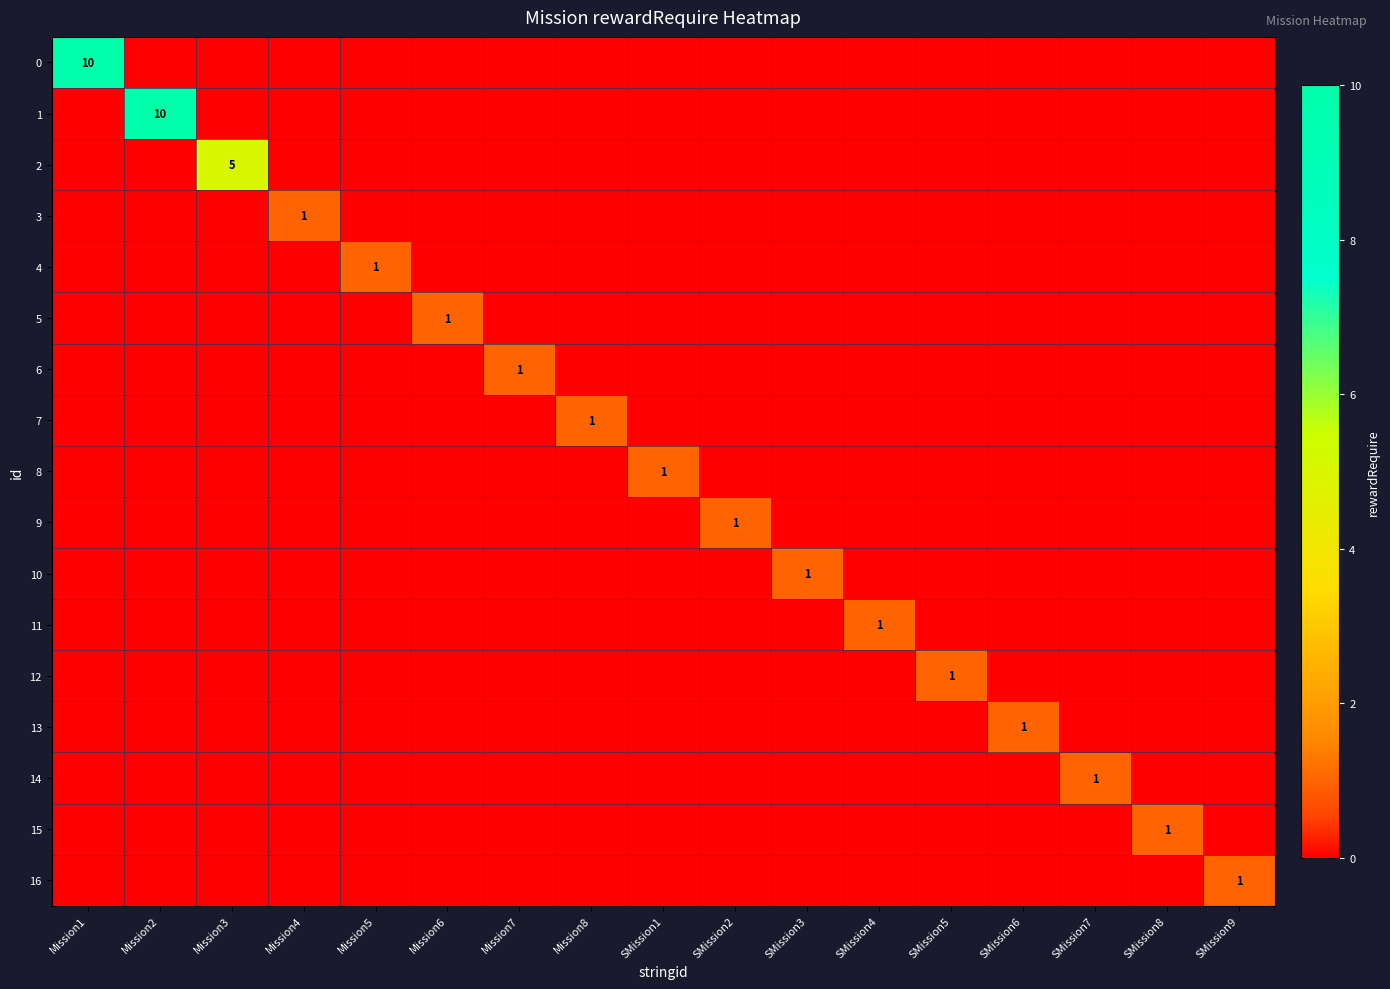

Count the number of data series in this chart.

17